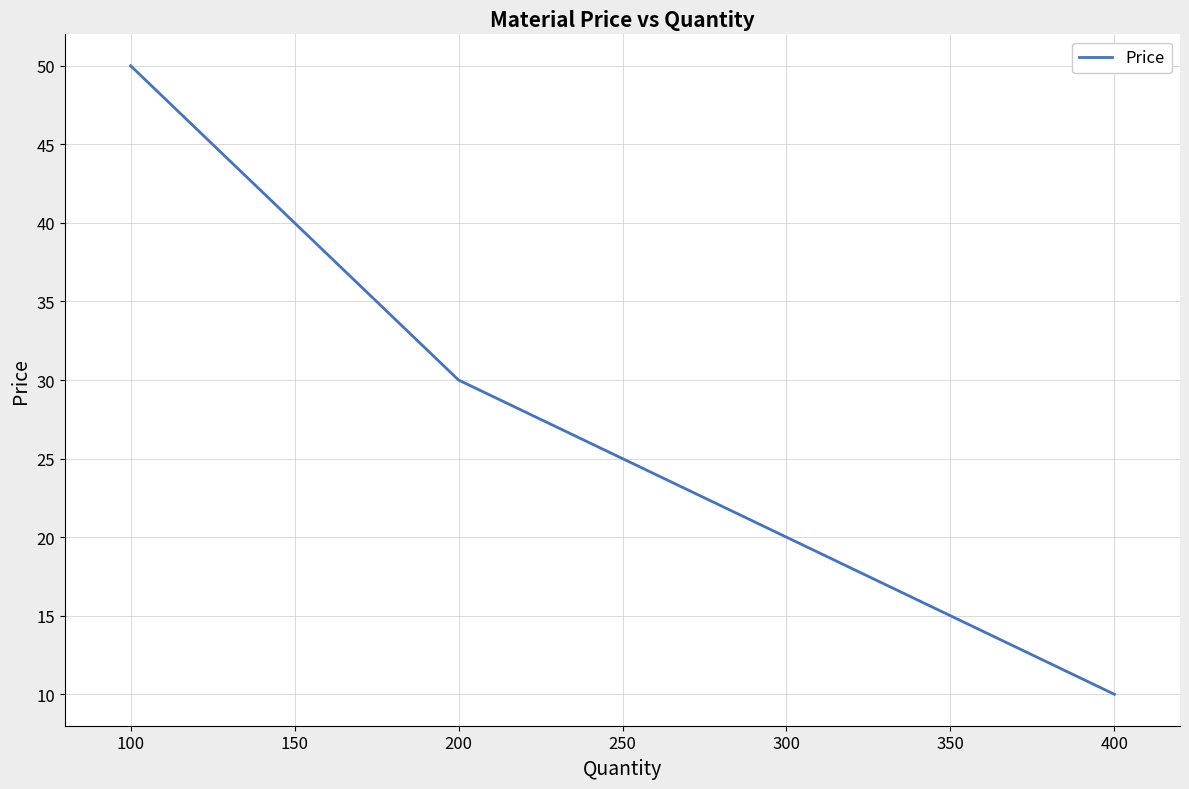

Rank the categories by value from lowest to highest.

400, 300, 200, 100